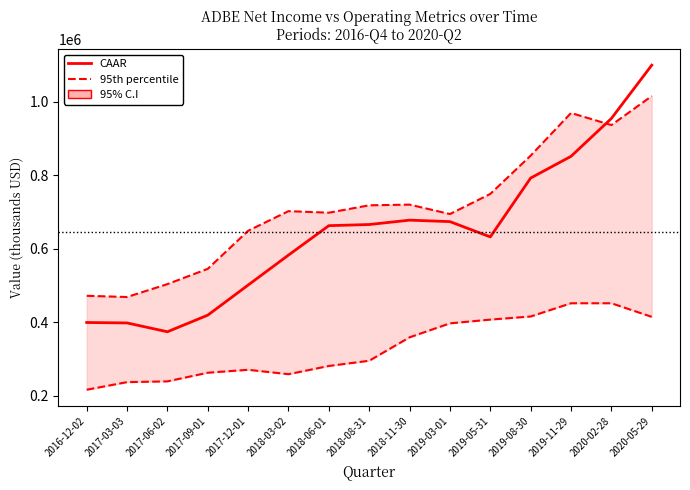

Which category has the lowest value in the CAAR series?

2017-06-02